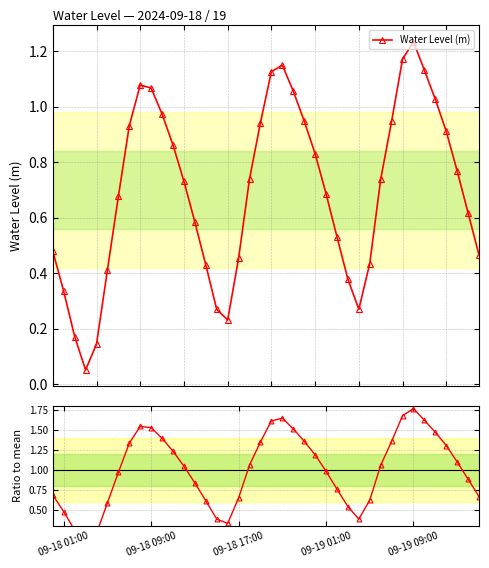

True or false: Ratio to mean and Water Level (m) cross at least once.

False